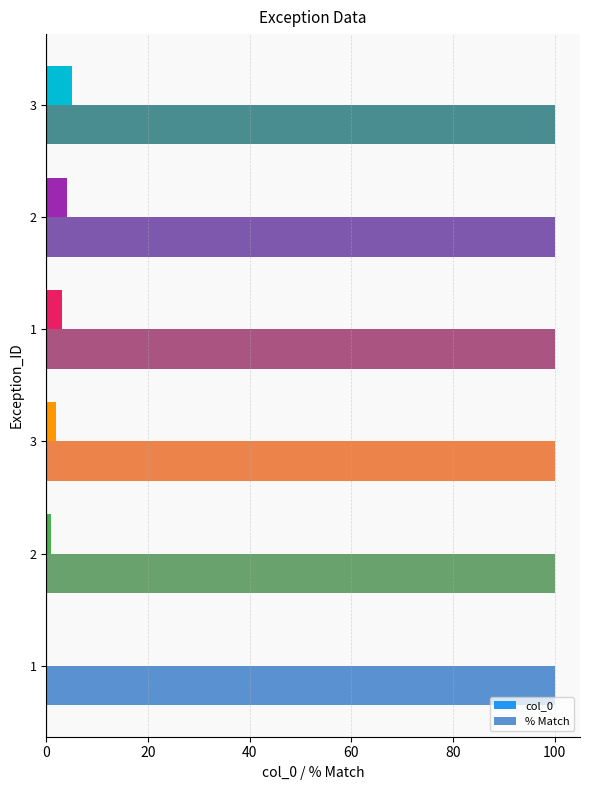

Which series has the widest spread of values?

col_0